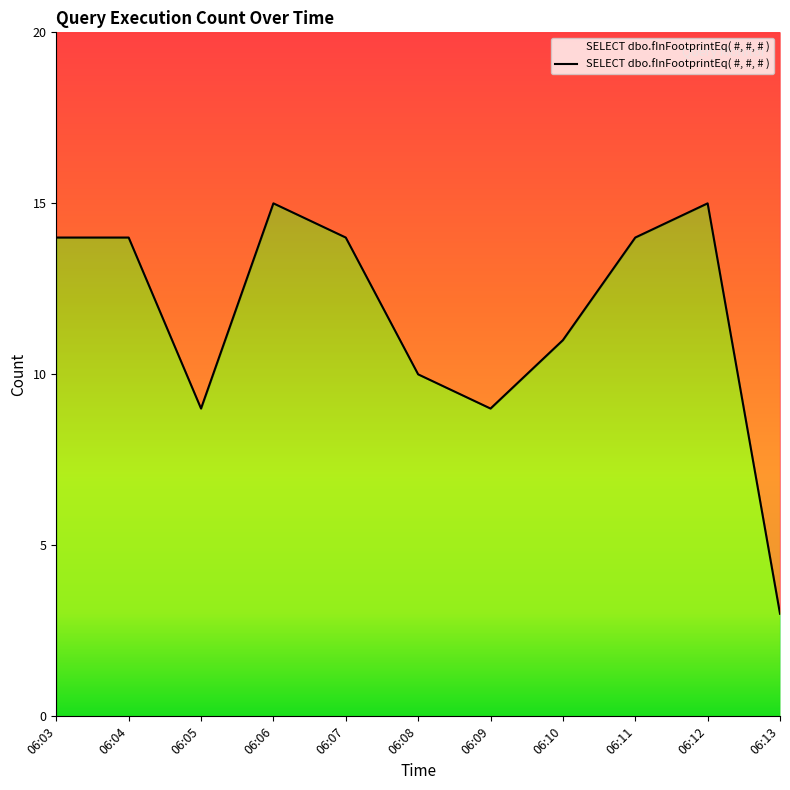

How many lines are shown in the chart?

1